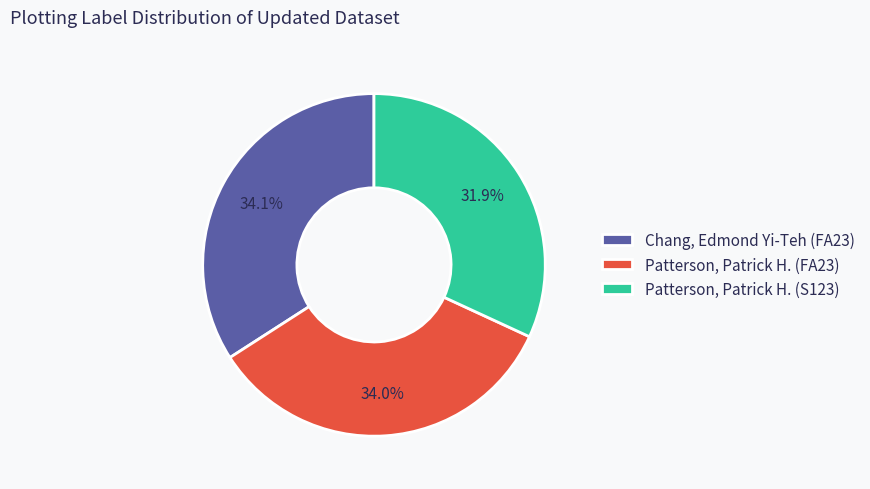

What is the total percentage of Patterson, Patrick H. (FA23) and Chang, Edmond Yi-Teh (FA23)?

68.1%